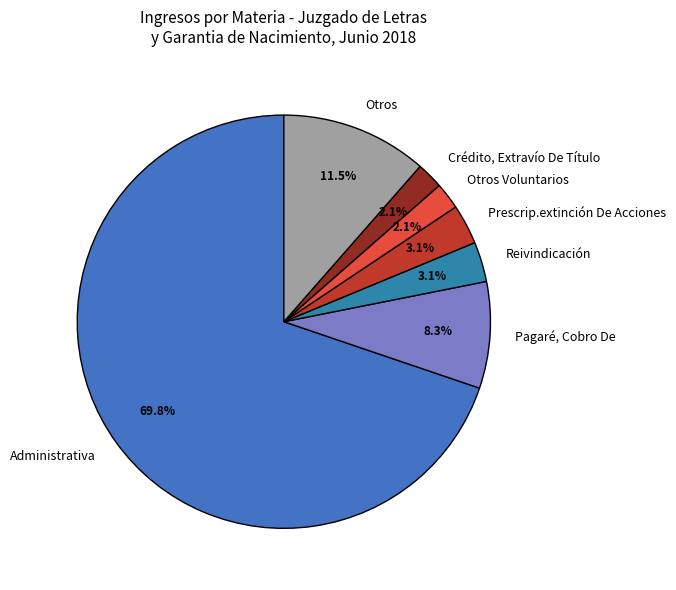

Does Prescrip.extinción De Acciones account for over 50% of the chart?

No